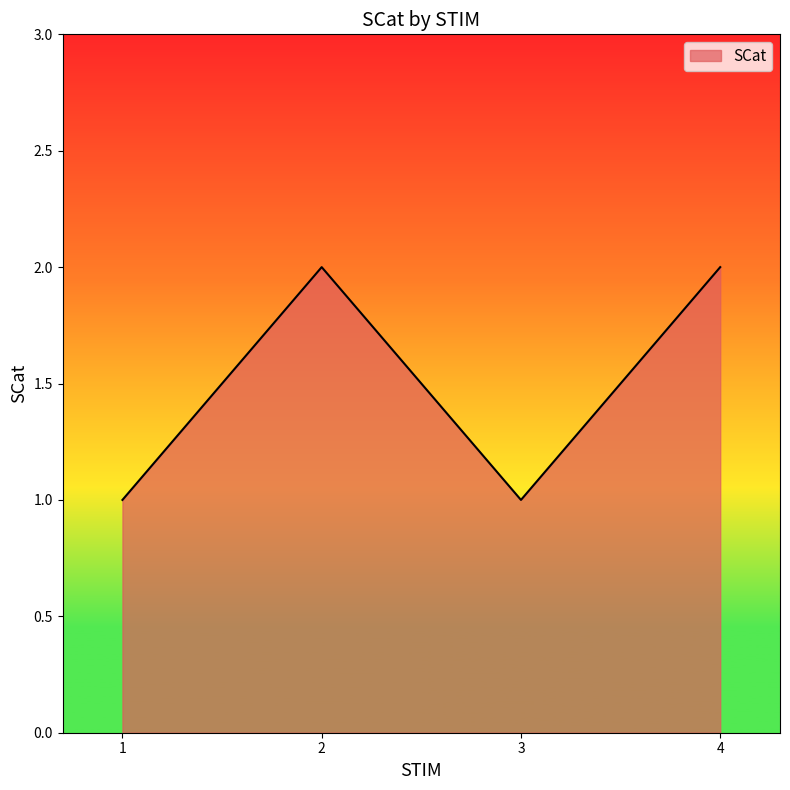

True or false: the data shows 1 at 4.

False